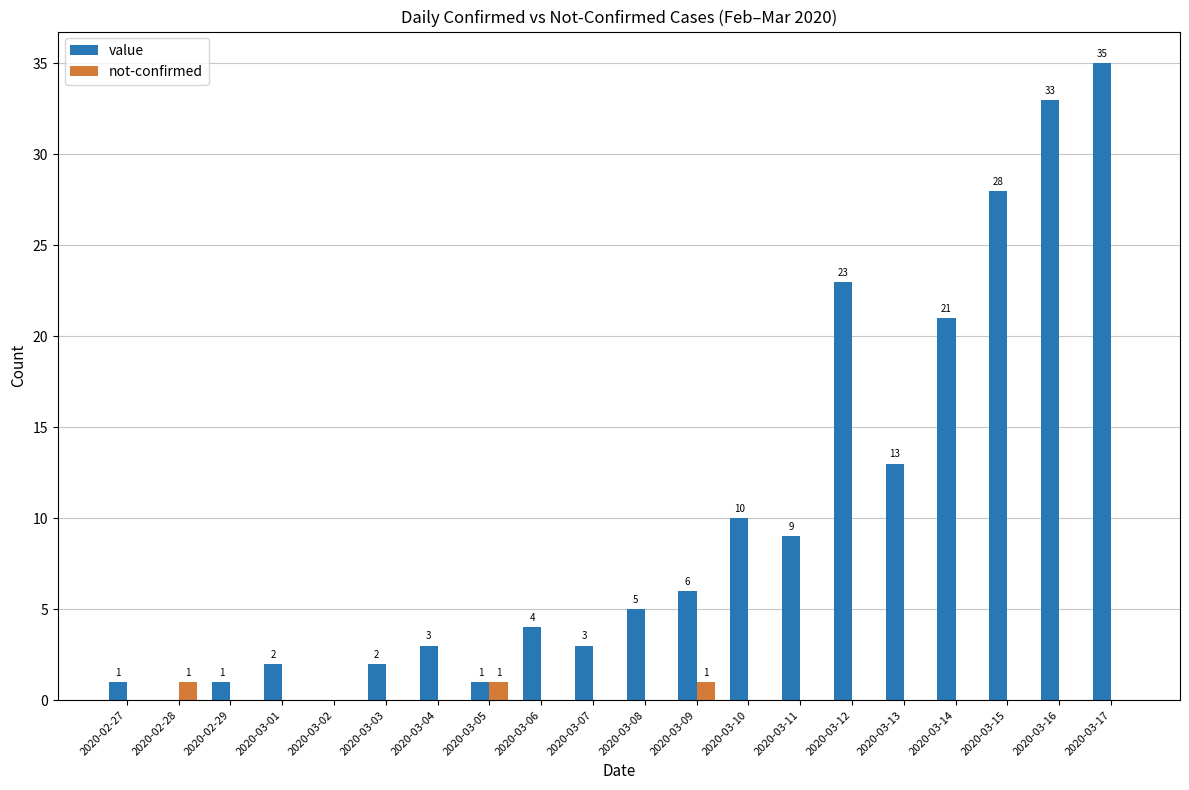

What is the total value across all series at 2020-03-04?

3